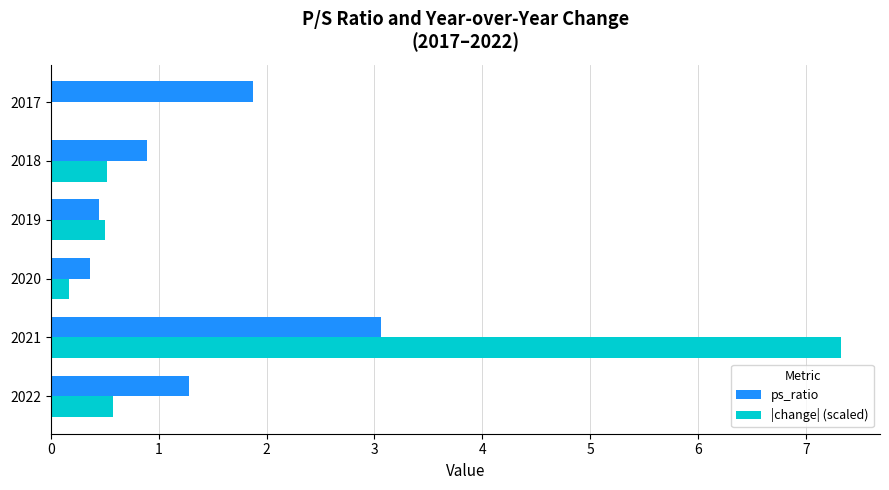

What is the greatest value displayed?

7.3